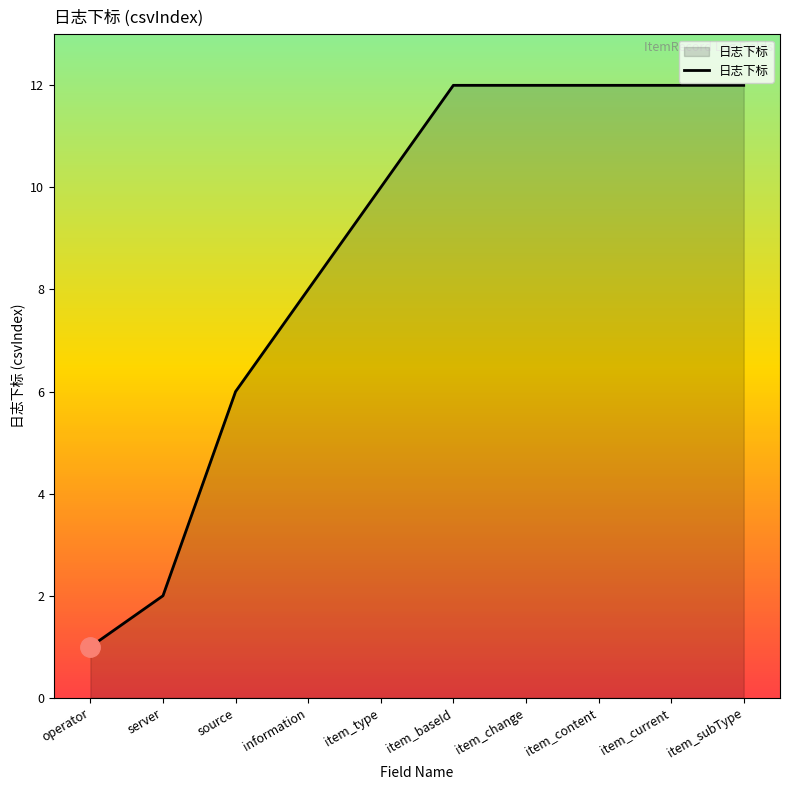

The value at operator is 1. True or false?

True